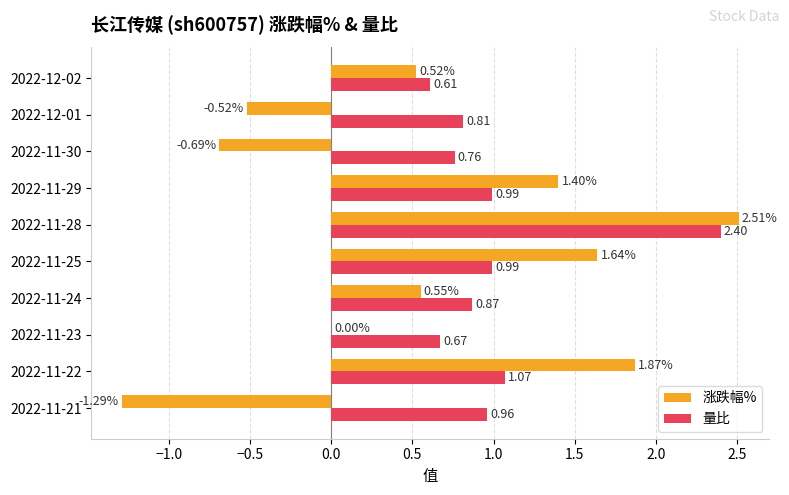

What is the sum of all 量比 values?

10.1